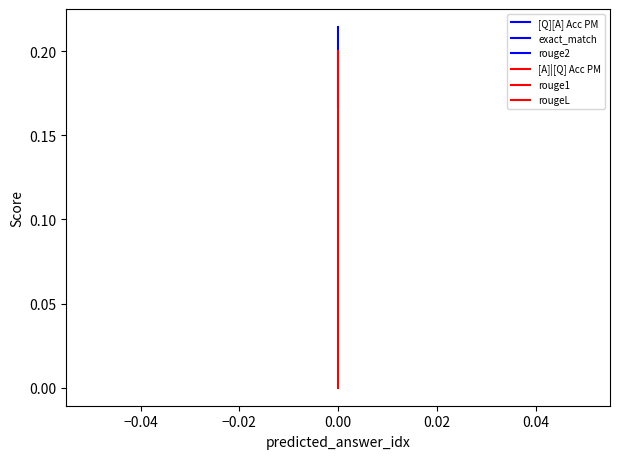

How many series are shown in this chart?

6